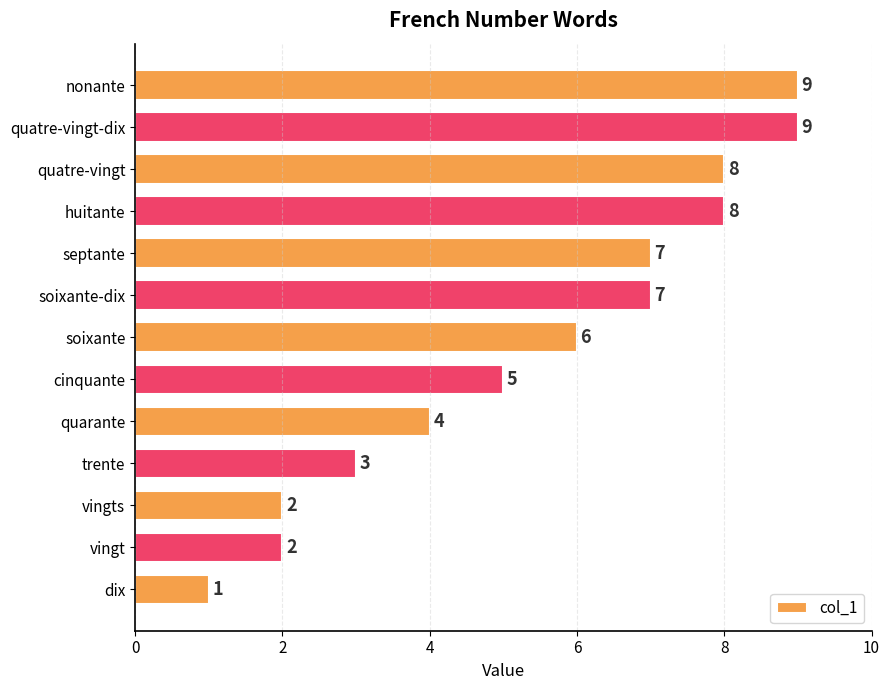

Reading bottom to top, list all the values displayed in this chart.

1	2	2	3	4	5	6	7	7	8	8	9	9